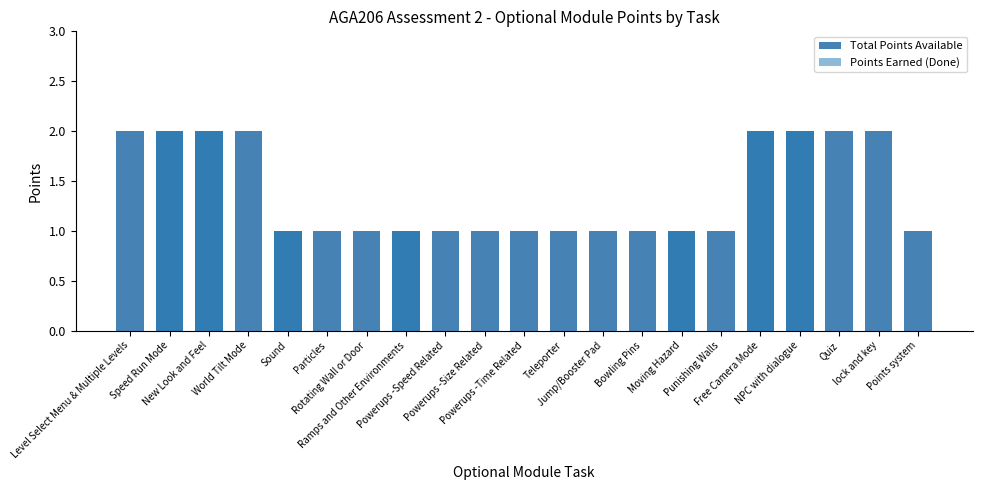

How many bars are there in total?

42